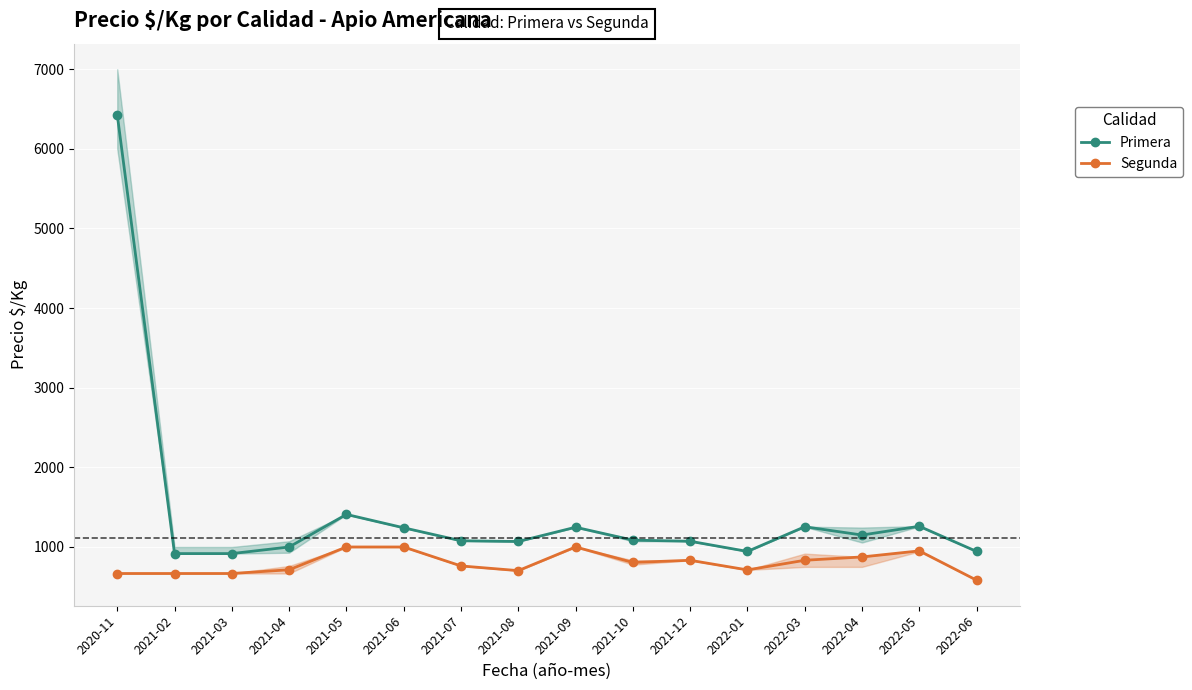

The Segunda series shows 1000 at 2021-06. True or false?

True